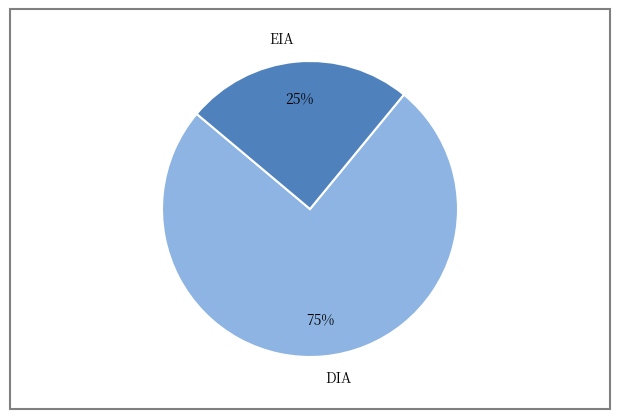

Which category has the smallest portion of the pie?

EIA